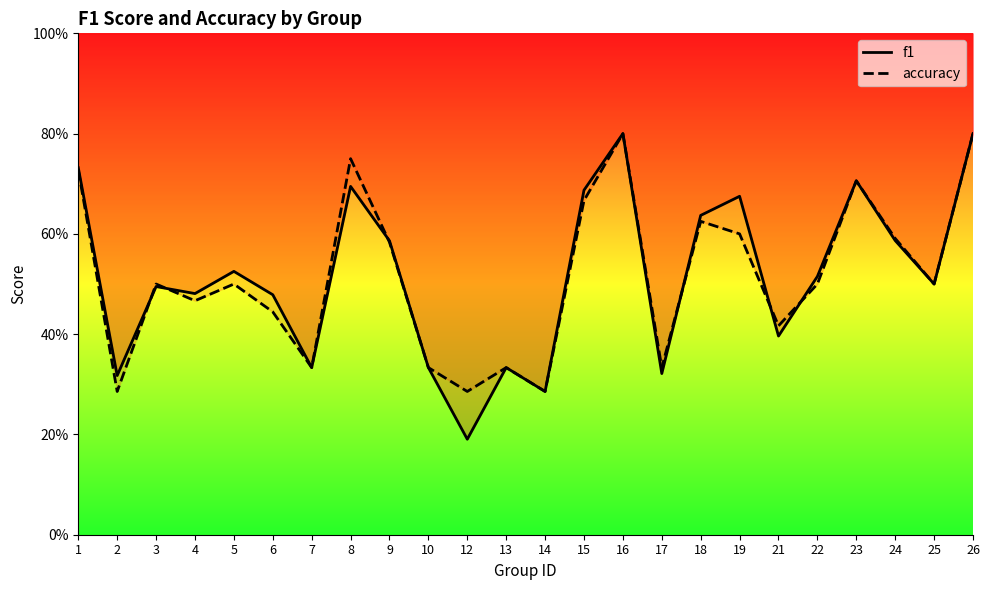

Is the value of accuracy at 9 greater than the value of f1 at 25?

Yes